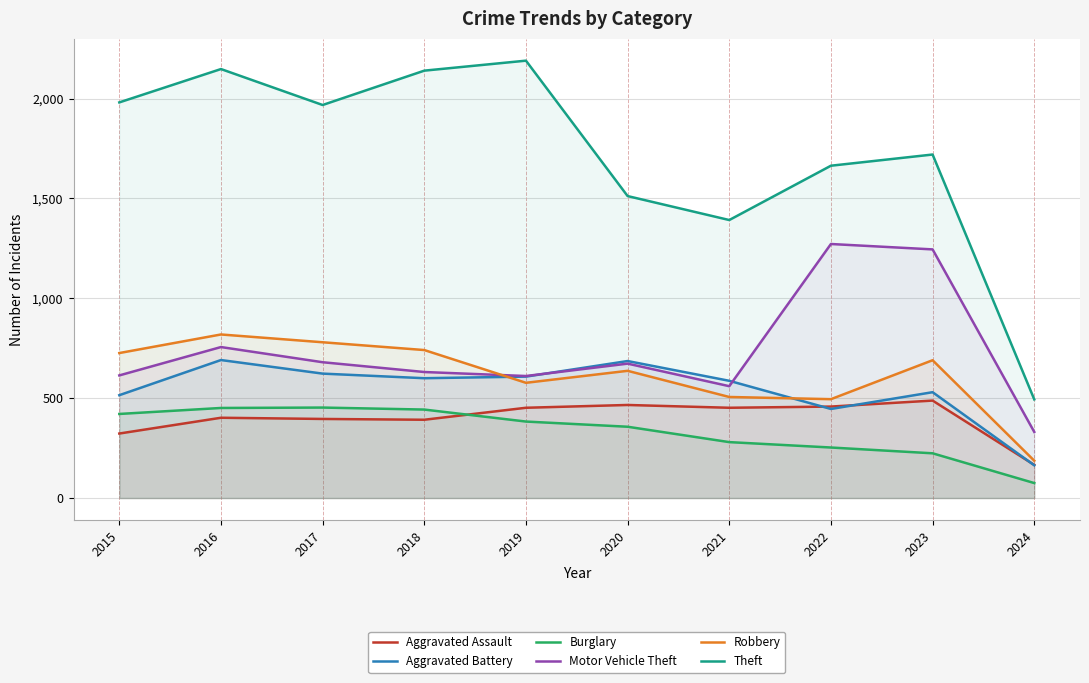

At how many categories does at least one series exceed 2131?

3